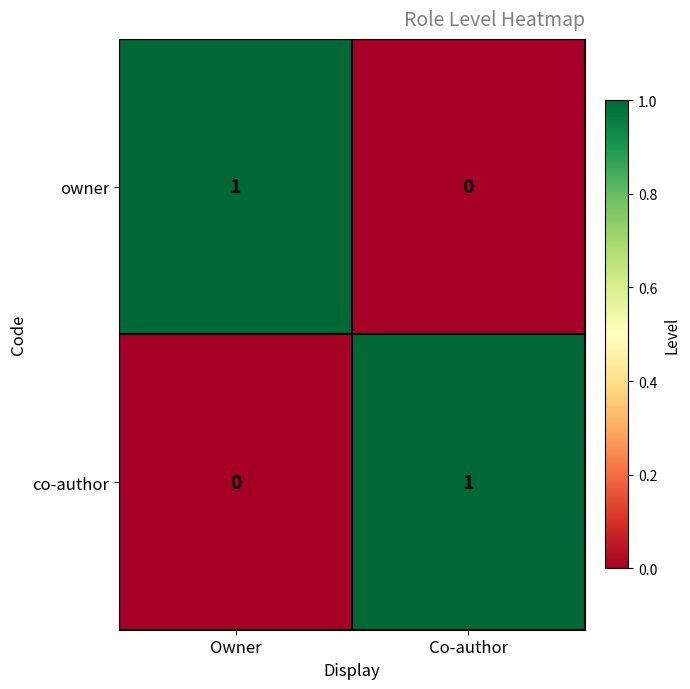

List the labels in order of owner value, smallest first.

Co-author, Owner